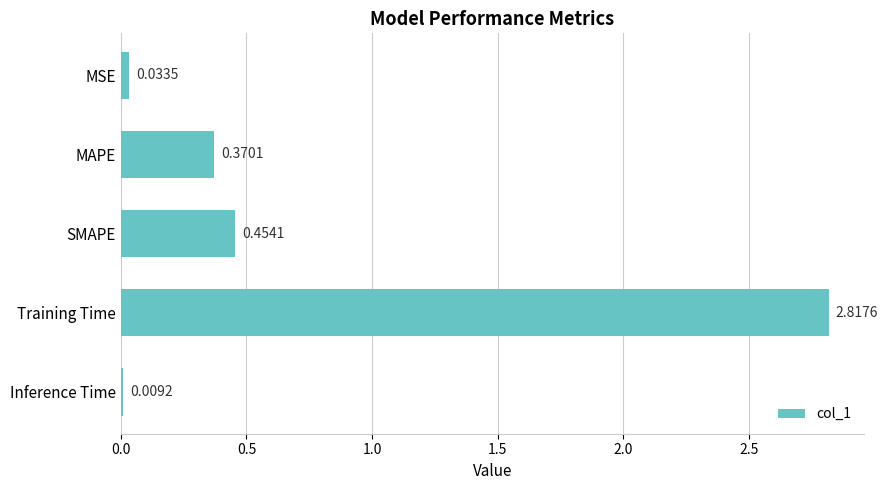

What is the difference between the values at MAPE and Training Time?

2.4